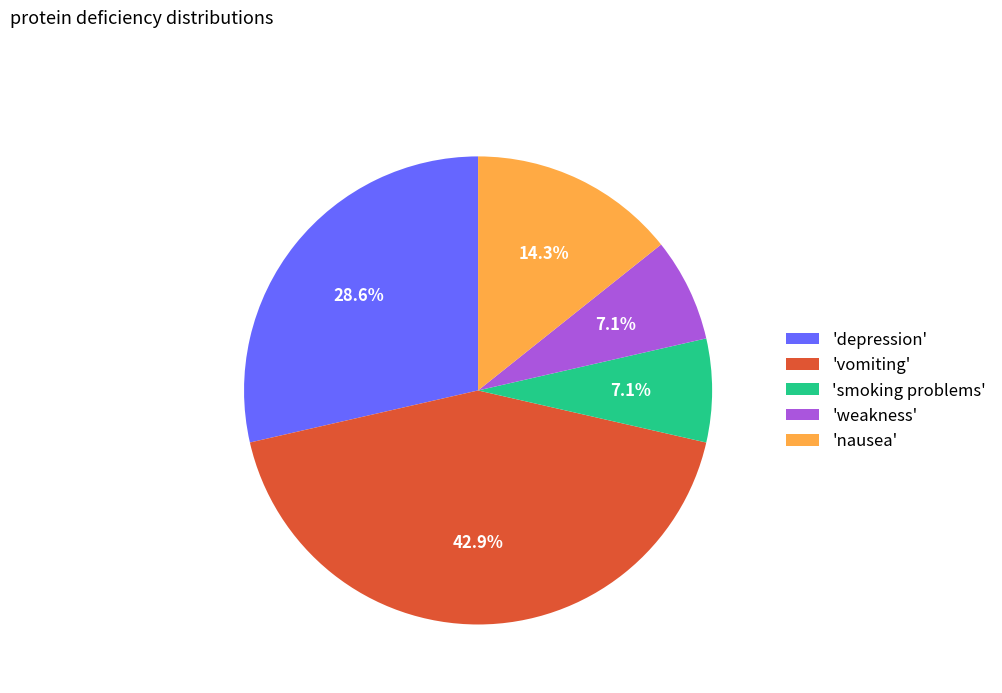

Which has a higher value, 'vomiting' or 'depression'?

'vomiting'